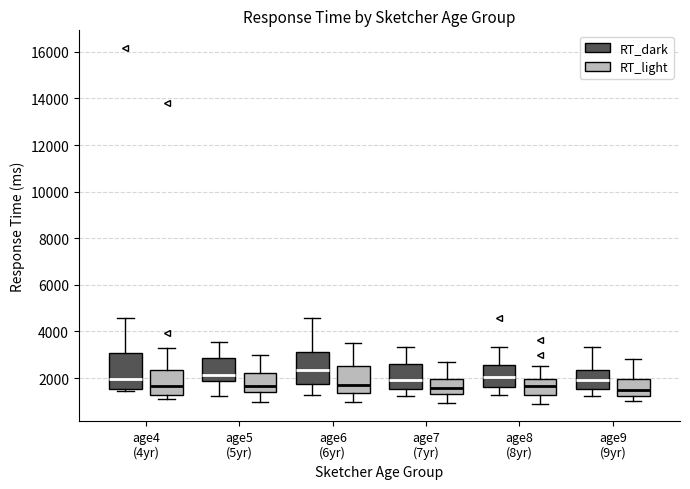

Reading left to right, transcribe this box plot: for each box, give where its median line is, the range the box spans, and where its two whiskers end, as read against the y-axis. The values are not printed on the chart, so give them approximately, as read against the axis.

age4 (4yr) (RT_dark): median 2000, box 1600 to 3000, whiskers 1400 to 4600
age4 (4yr) (RT_light): median 1600, box 1200 to 2400, whiskers 1000 to 3400
age5 (5yr) (RT_dark): median 2200, box 1800 to 2800, whiskers 1200 to 3600
age5 (5yr) (RT_light): median 1600, box 1400 to 2200, whiskers 1000 to 3000
age6 (6yr) (RT_dark): median 2400, box 1800 to 3200, whiskers 1200 to 4600
age6 (6yr) (RT_light): median 1800, box 1400 to 2600, whiskers 1000 to 3400
age7 (7yr) (RT_dark): median 2000, box 1600 to 2600, whiskers 1200 to 3400
age7 (7yr) (RT_light): median 1600, box 1200 to 2000, whiskers 1000 to 2800
age8 (8yr) (RT_dark): median 2000, box 1600 to 2600, whiskers 1200 to 3400
age8 (8yr) (RT_light): median 1600, box 1200 to 2000, whiskers 1000 to 2600
age9 (9yr) (RT_dark): median 2000, box 1600 to 2400, whiskers 1200 to 3400
age9 (9yr) (RT_light): median 1400, box 1200 to 2000, whiskers 1000 to 2800